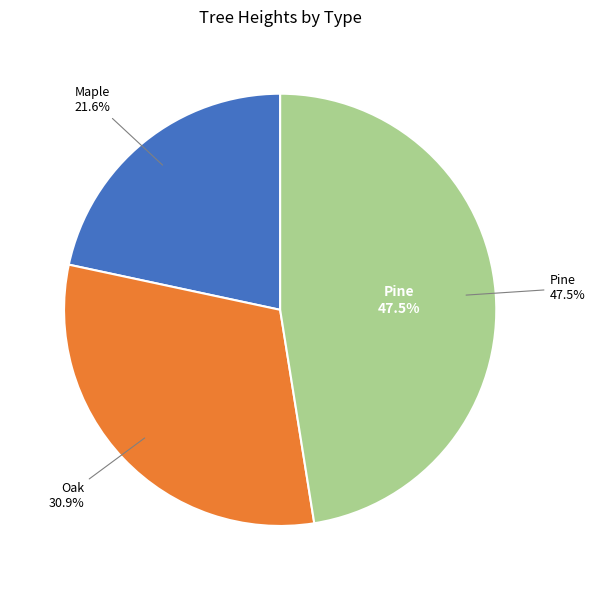

Is it true that Pine is 62% of the pie?

False